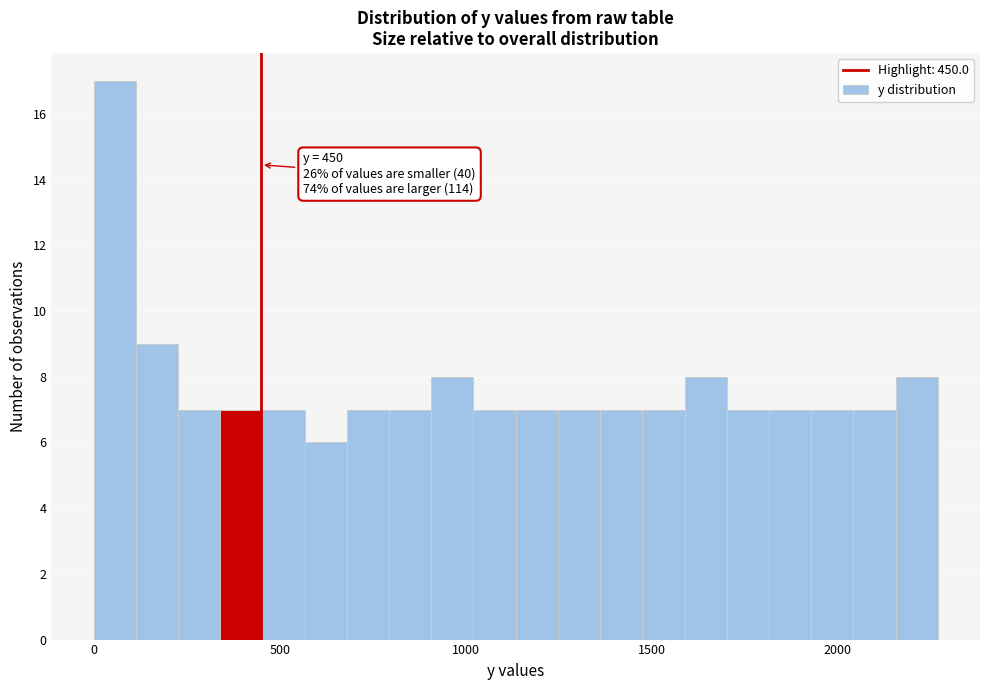

Around what value on the x-axis is the tallest bar? Give the approximate position of its centre, as read against the axis.

50